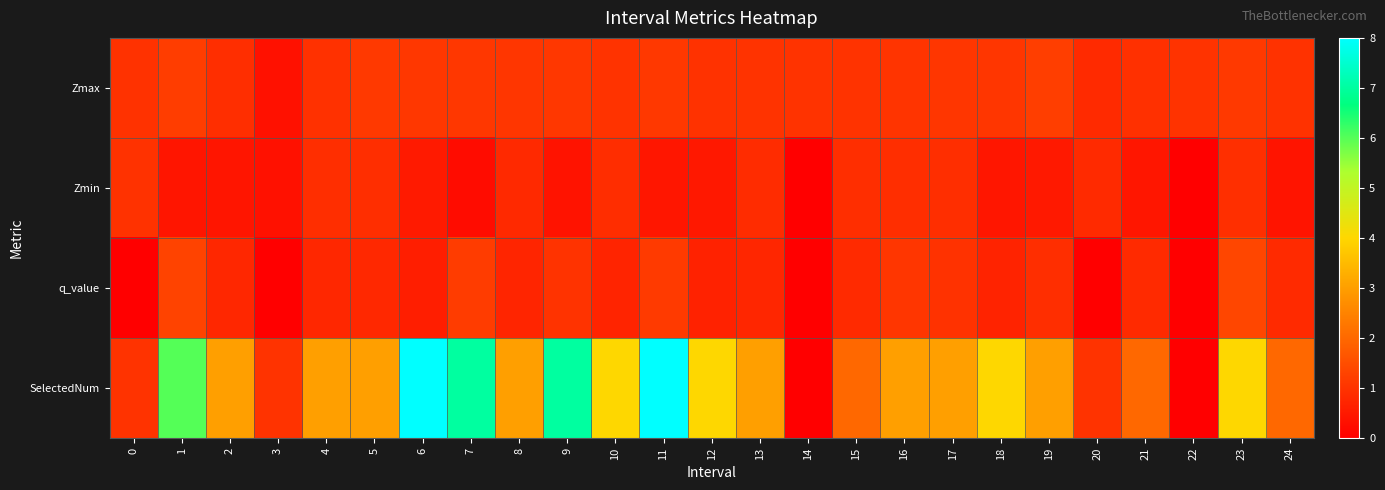

Between 12 and 23, which series saw the biggest shift?

q_value